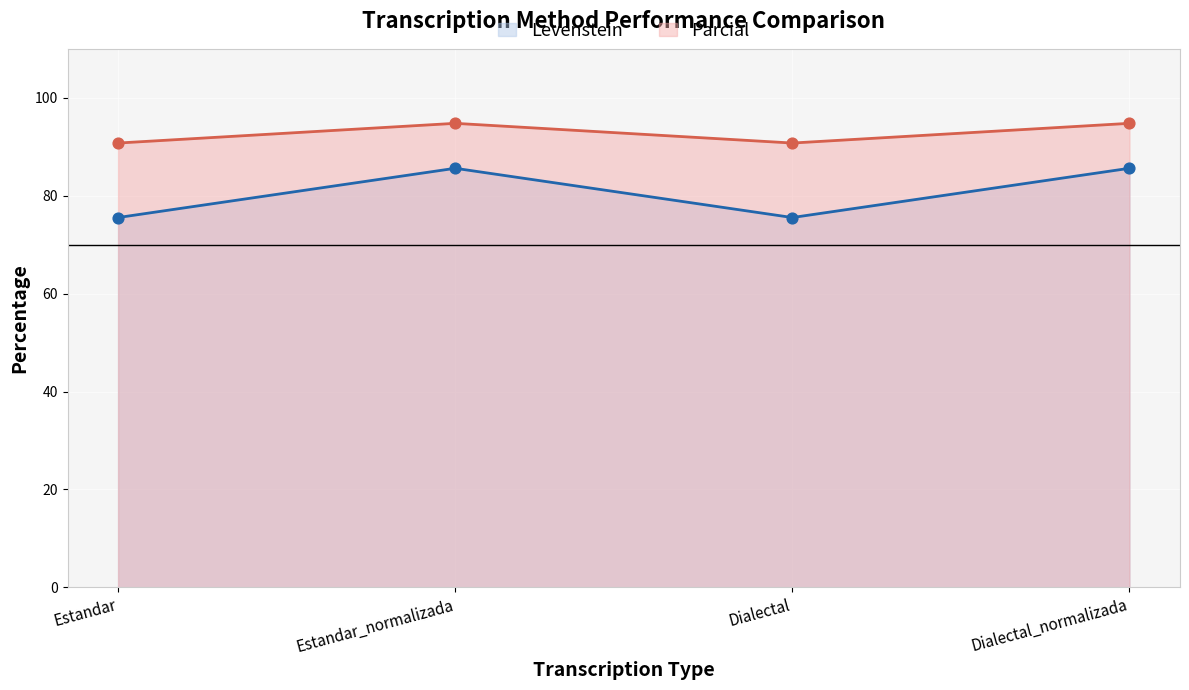

At how many categories does at least one series exceed 77?

4